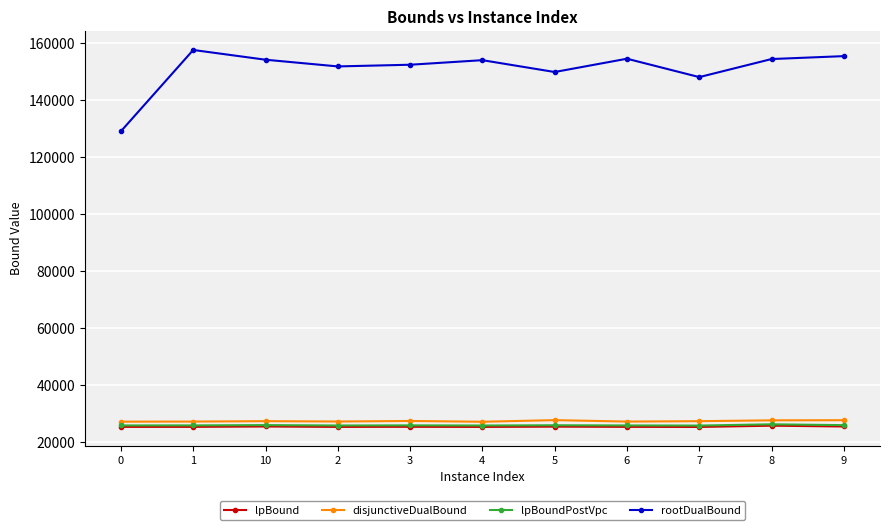

What are all the series names shown in the legend?

lpBound, disjunctiveDualBound, lpBoundPostVpc, rootDualBound